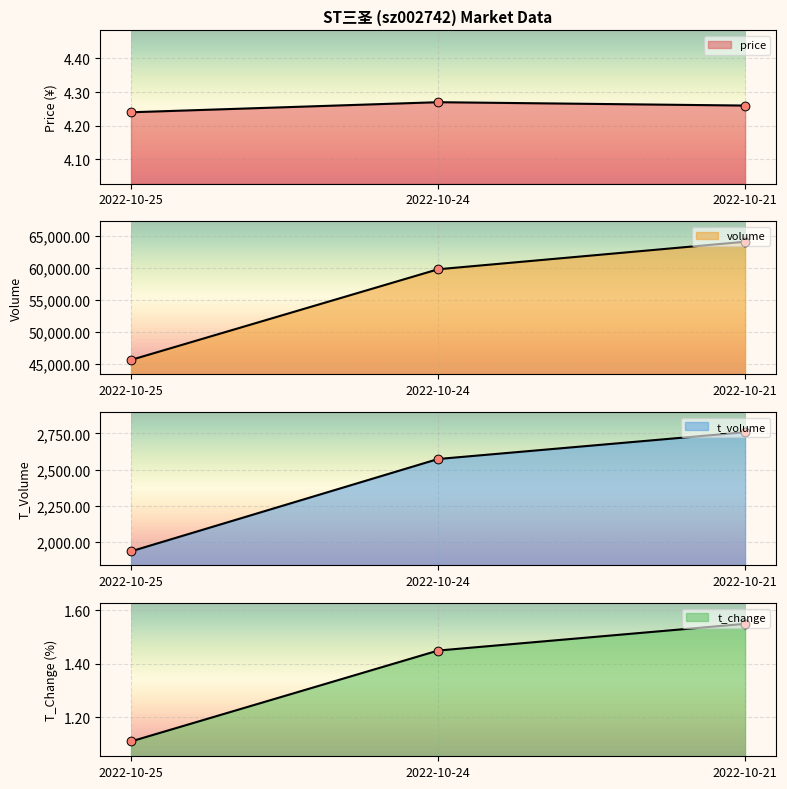

Which series has the largest total across all categories?

volume